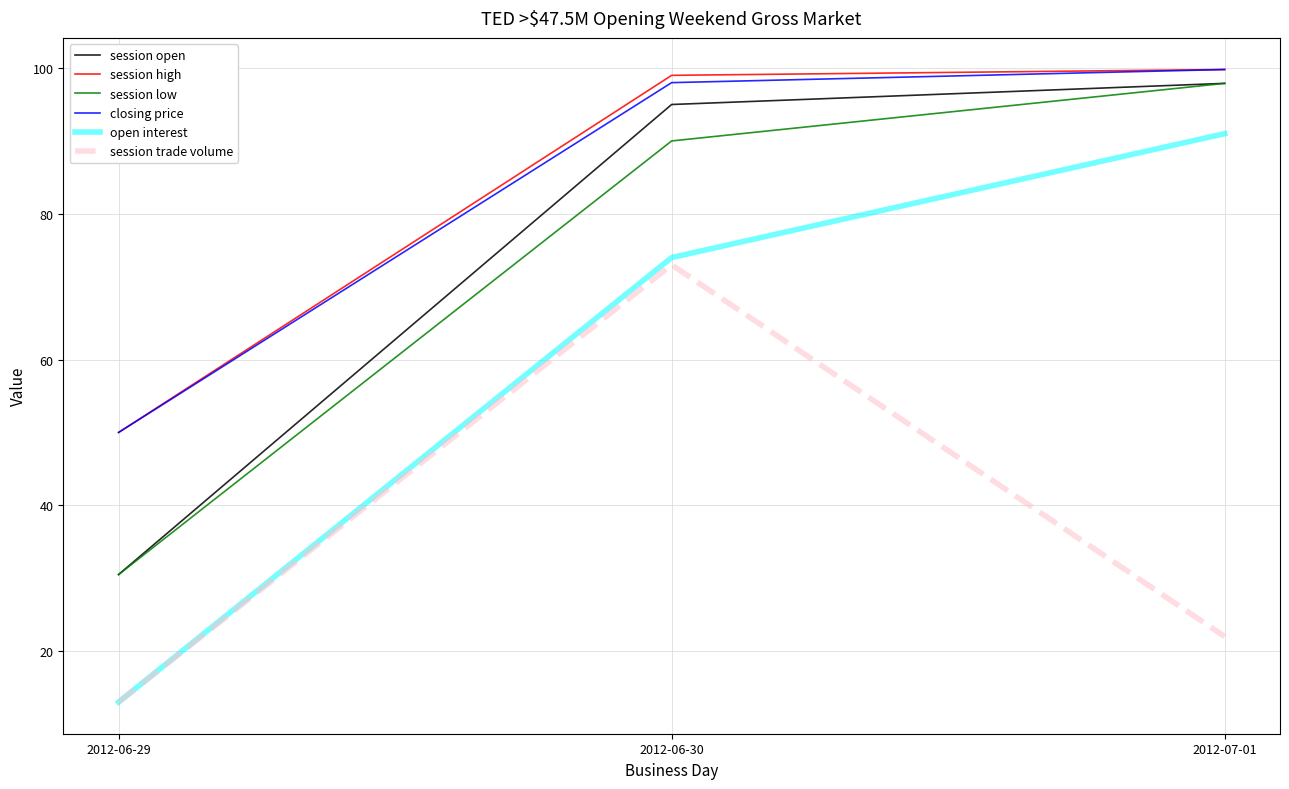

The value of session high at 2012-07-01 is 29.3. True or false?

False